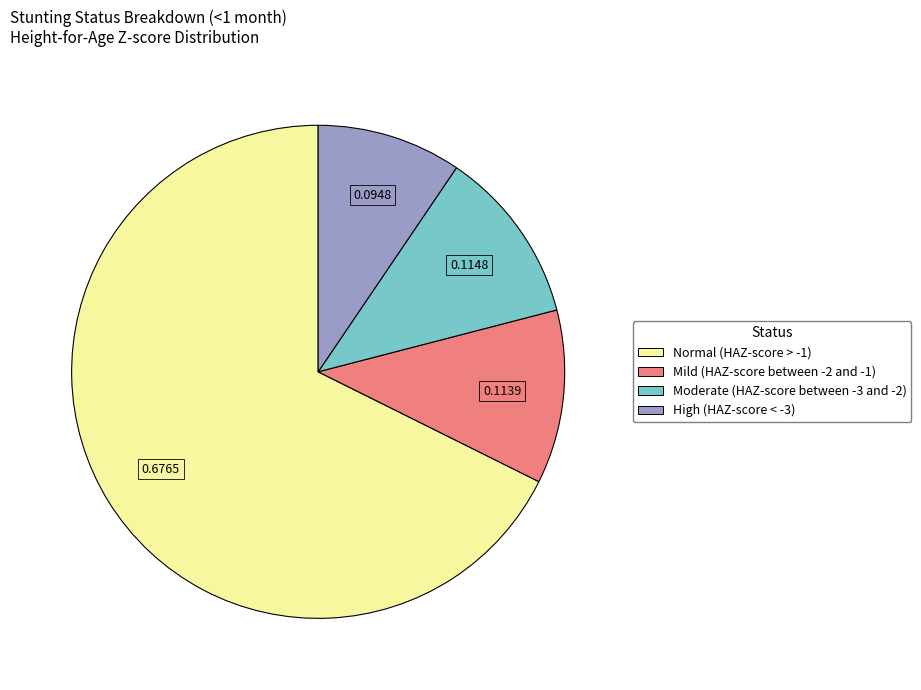

What is the smallest slice in the pie chart?

High (HAZ-score < -3)